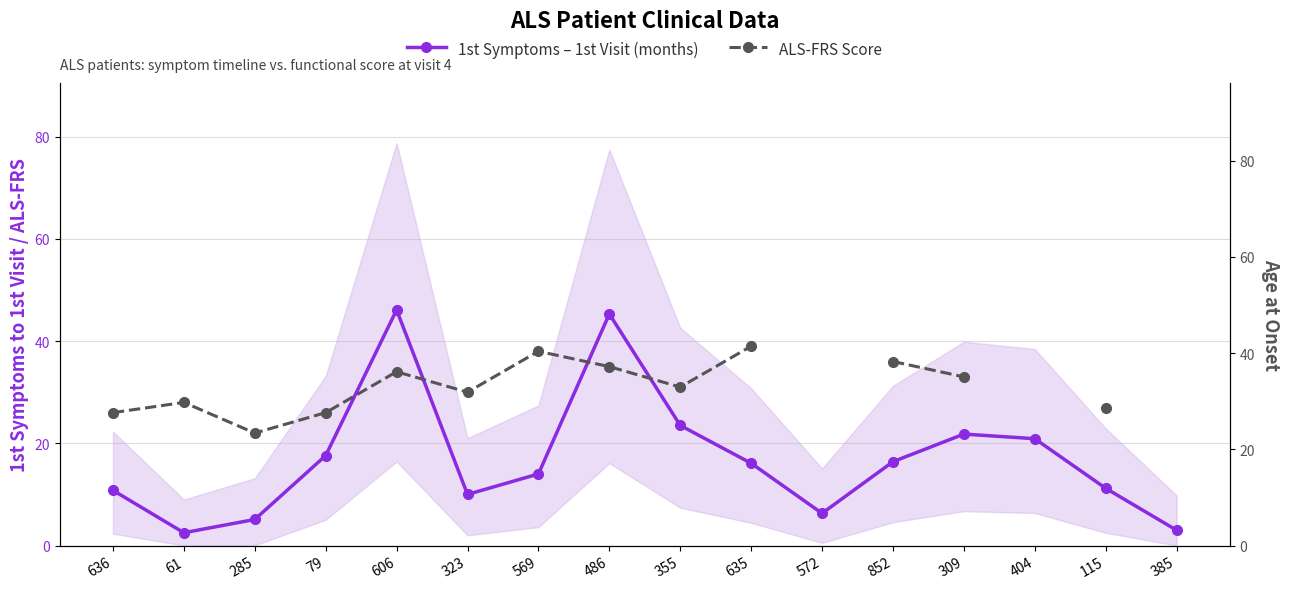

Read the ALS-FRS Score value at 636.

26.0